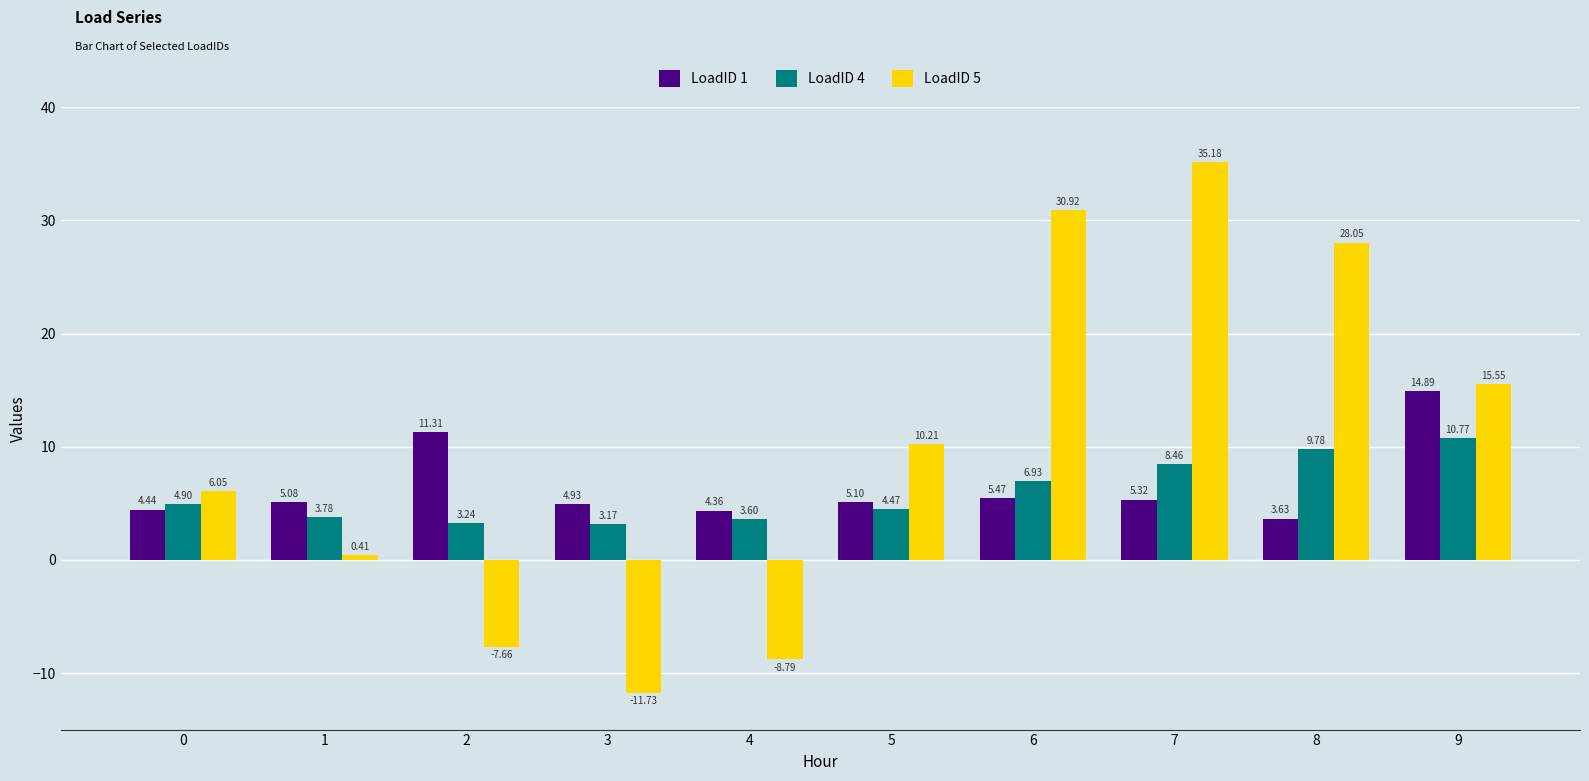

Rank the series by their maximum value, from lowest to highest.

LoadID 4, LoadID 1, LoadID 5